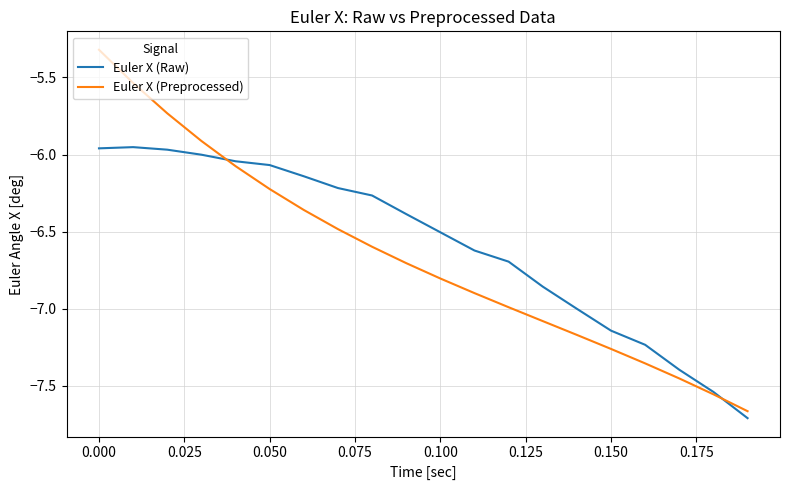

Which series has the largest range (max minus min)?

Euler X (Preprocessed)